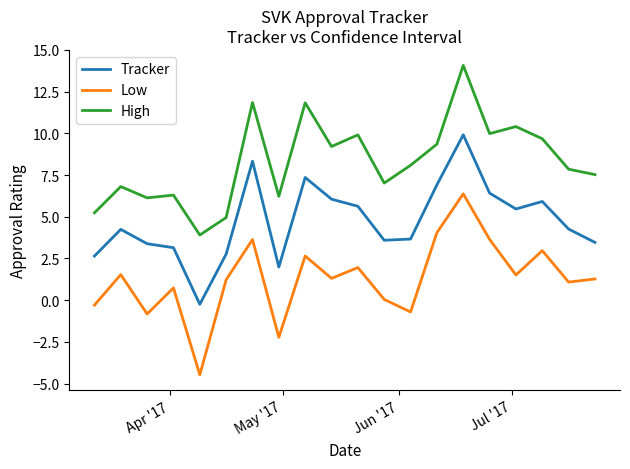

What is the difference between the maximum and minimum values in the Tracker series?

10.2